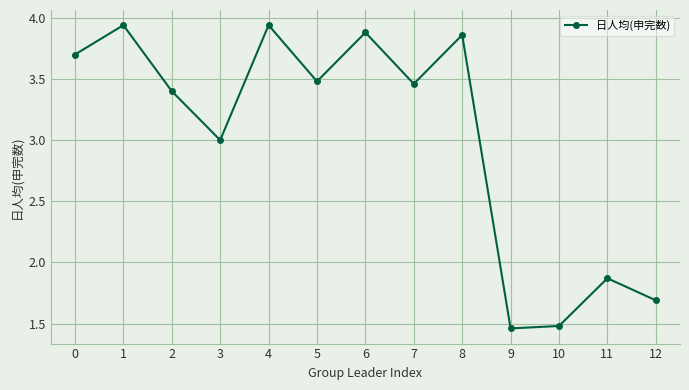

True or false: the data shows 1.7 at 12.

True